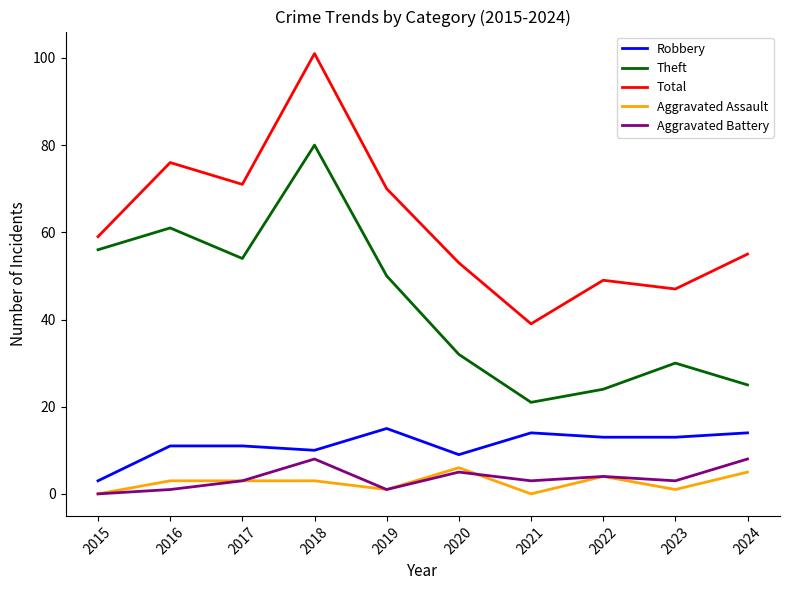

What is the difference between the Theft values at 2018 and 2023?

50